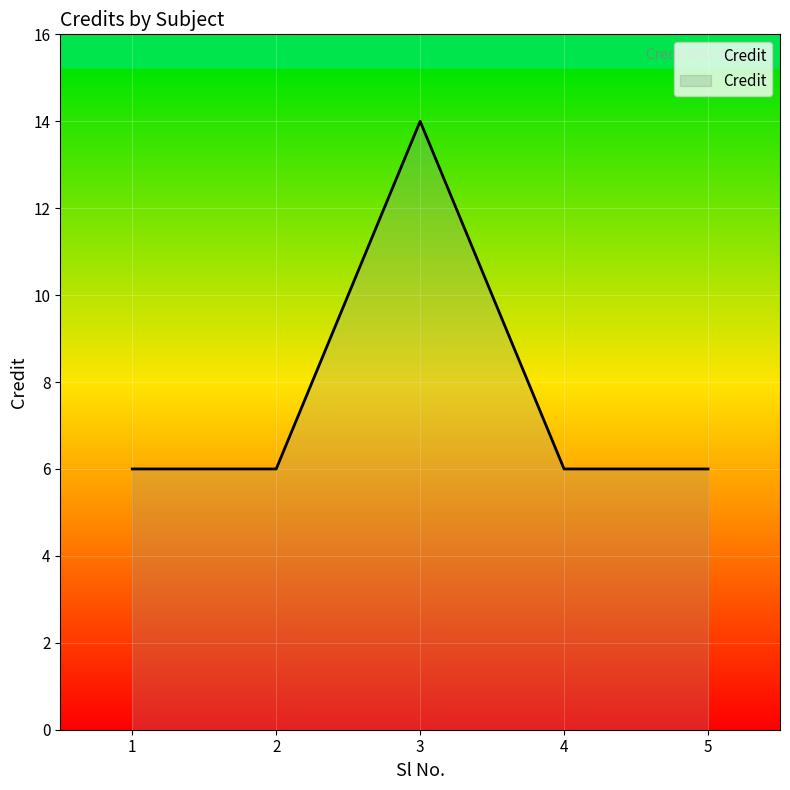

Reading left to right, list all the values displayed in this chart.

6	6	14	6	6